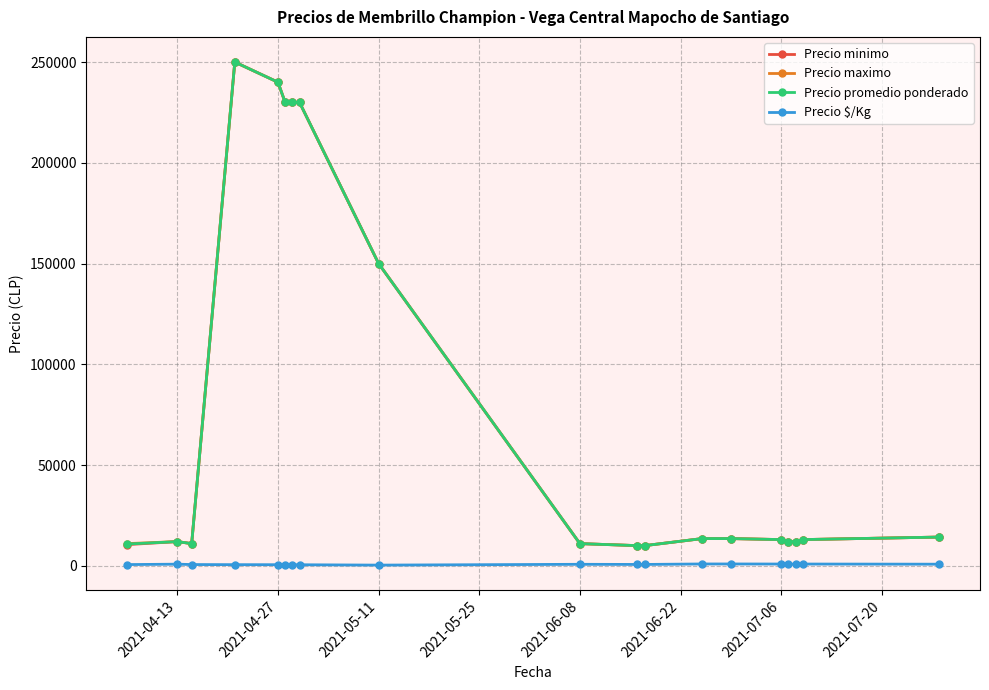

What is the highest value of the Precio minimo series?

250000.0